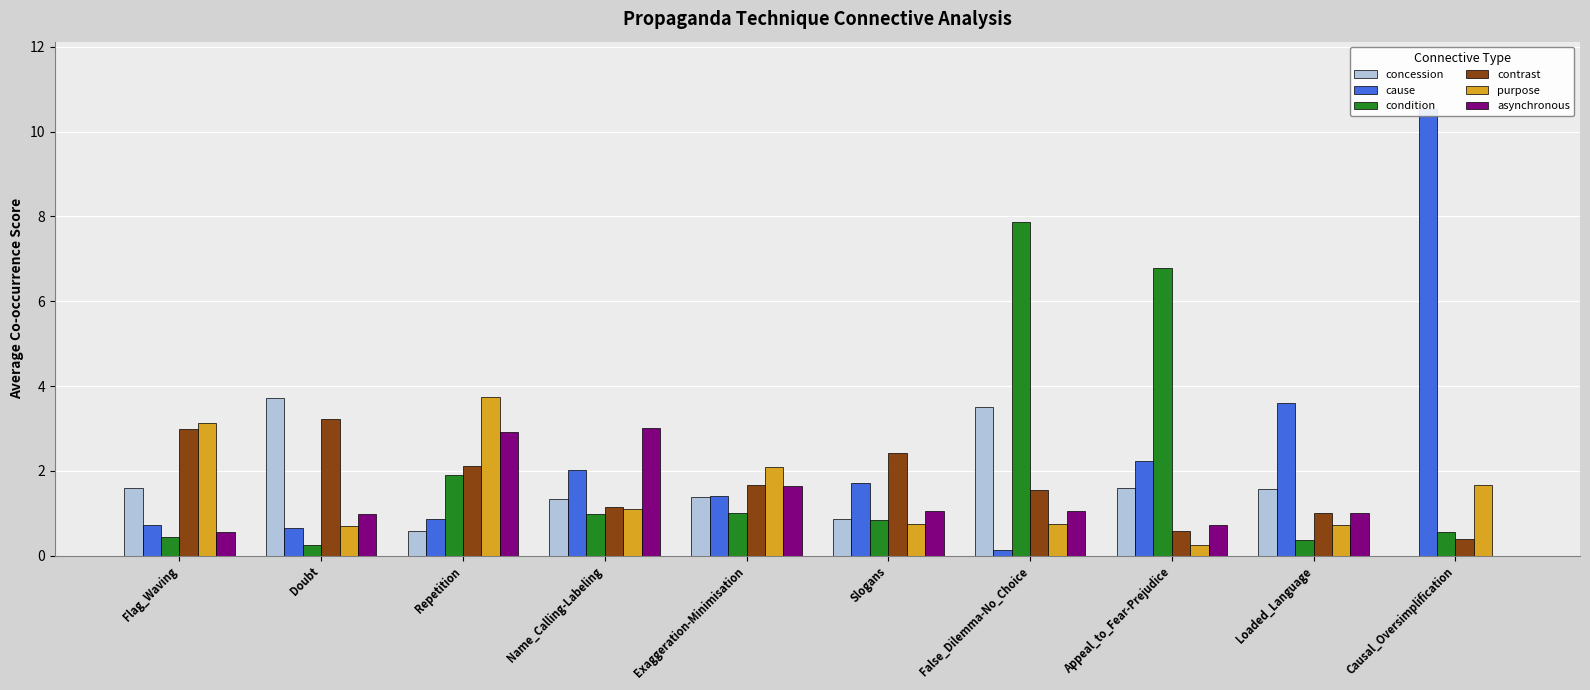

Reading left to right, list all the values displayed in this chart.

concession: Flag_Waving=1.6	Doubt=3.7	Repetition=0.6	Name_Calling-Labeling=1.3	Exaggeration-Minimisation=1.4	Slogans=0.9	False_Dilemma-No_Choice=3.5	Appeal_to_Fear-Prejudice=1.6	Loaded_Language=1.6	Causal_Oversimplification=0.0
cause: Flag_Waving=0.7	Doubt=0.6	Repetition=0.9	Name_Calling-Labeling=2.0	Exaggeration-Minimisation=1.4	Slogans=1.7	False_Dilemma-No_Choice=0.1	Appeal_to_Fear-Prejudice=2.2	Loaded_Language=3.6	Causal_Oversimplification=10.5
condition: Flag_Waving=0.5	Doubt=0.2	Repetition=1.9	Name_Calling-Labeling=1.0	Exaggeration-Minimisation=1.0	Slogans=0.9	False_Dilemma-No_Choice=7.9	Appeal_to_Fear-Prejudice=6.8	Loaded_Language=0.4	Causal_Oversimplification=0.6
contrast: Flag_Waving=3.0	Doubt=3.2	Repetition=2.1	Name_Calling-Labeling=1.2	Exaggeration-Minimisation=1.7	Slogans=2.4	False_Dilemma-No_Choice=1.6	Appeal_to_Fear-Prejudice=0.6	Loaded_Language=1.0	Causal_Oversimplification=0.4
purpose: Flag_Waving=3.1	Doubt=0.7	Repetition=3.7	Name_Calling-Labeling=1.1	Exaggeration-Minimisation=2.1	Slogans=0.8	False_Dilemma-No_Choice=0.8	Appeal_to_Fear-Prejudice=0.2	Loaded_Language=0.7	Causal_Oversimplification=1.7
asynchronous: Flag_Waving=0.6	Doubt=1.0	Repetition=2.9	Name_Calling-Labeling=3.0	Exaggeration-Minimisation=1.7	Slogans=1.0	False_Dilemma-No_Choice=1.0	Appeal_to_Fear-Prejudice=0.7	Loaded_Language=1.0	Causal_Oversimplification=0.0